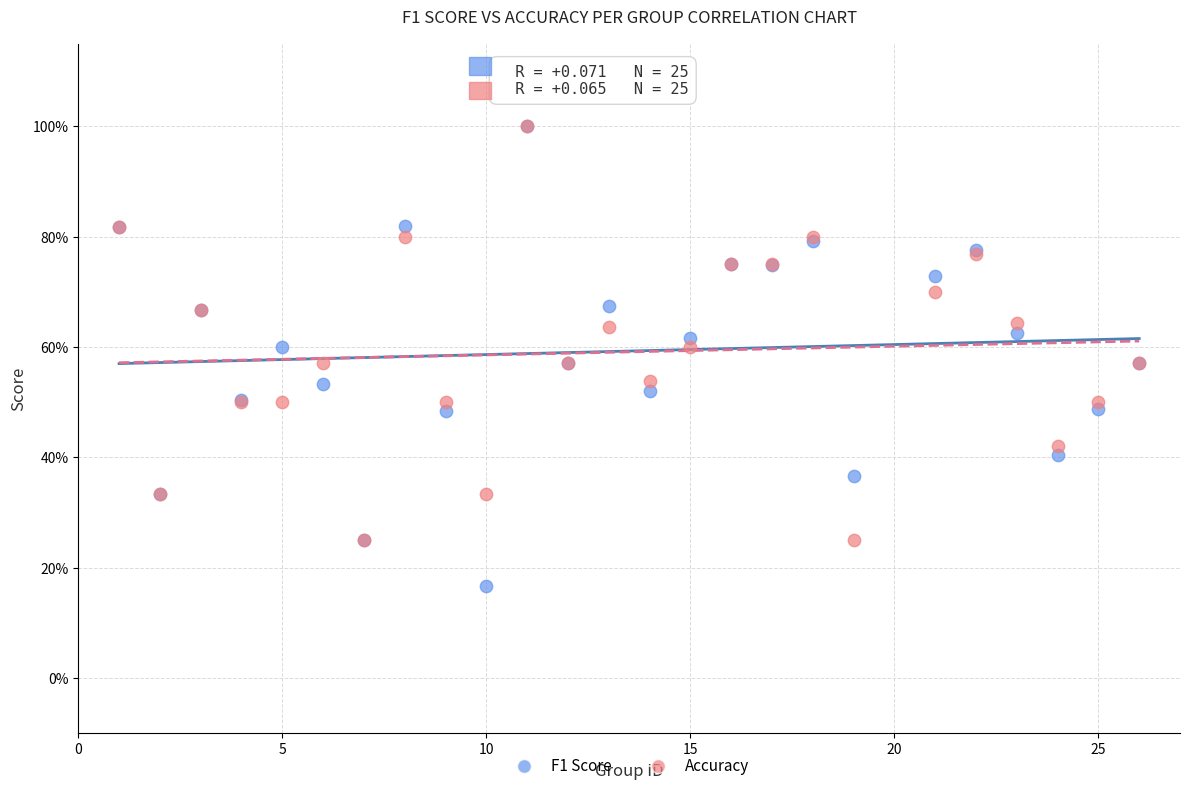

Which series has the largest Y range (max minus min)?

F1 Score